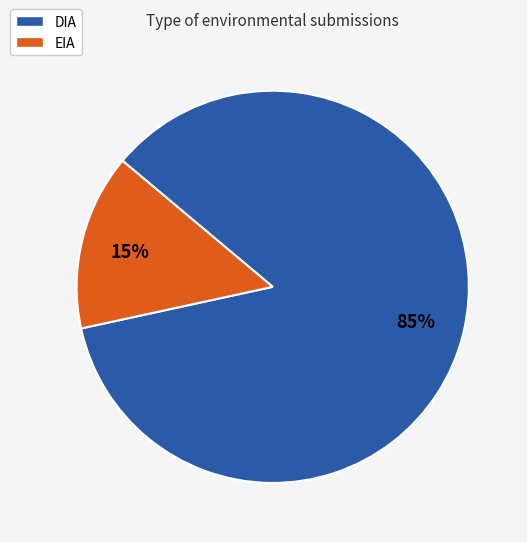

True or false: DIA accounts for 85% of the total.

True